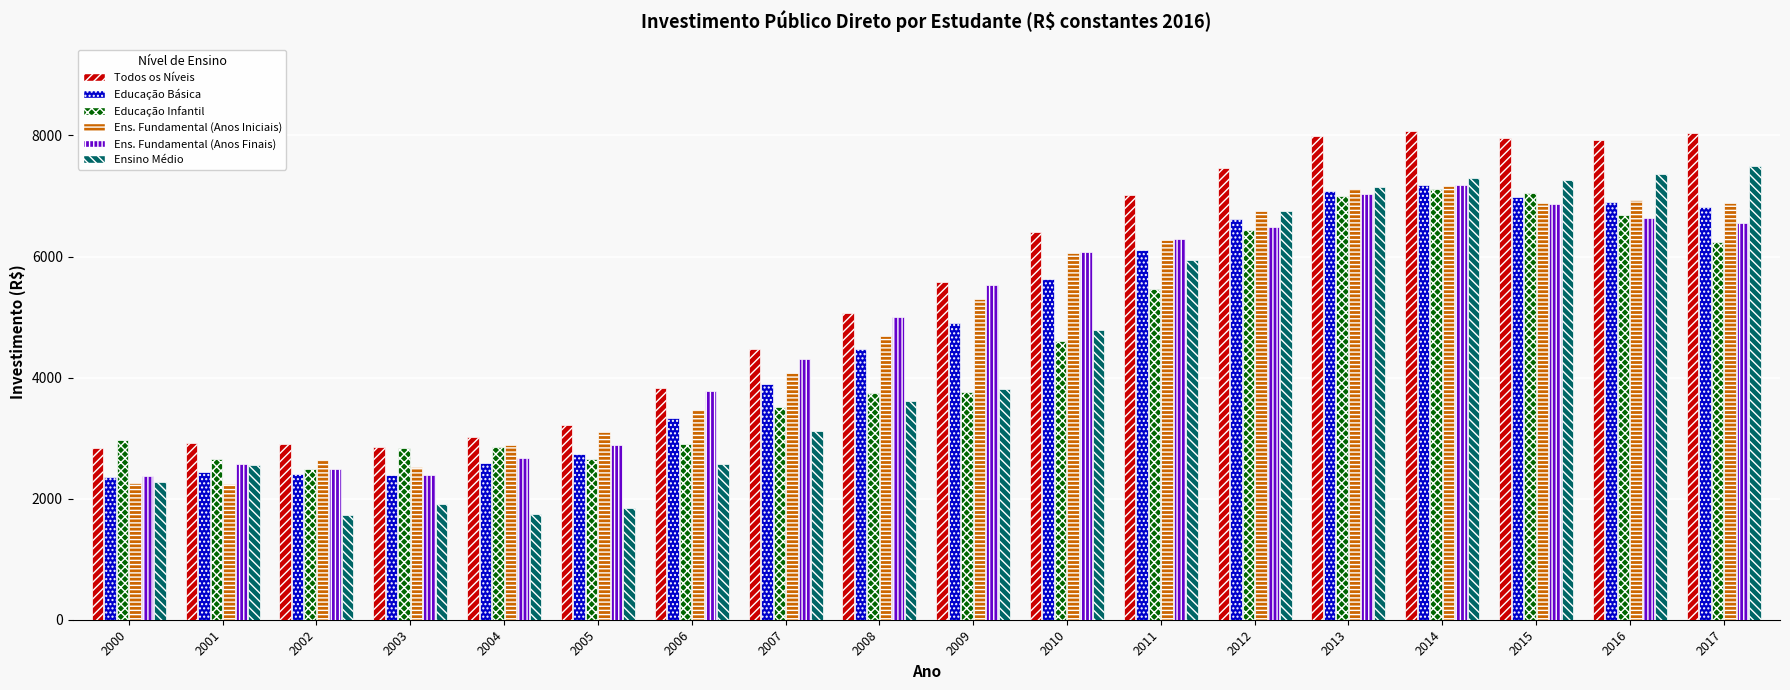

Which series has the largest range (max minus min)?

Ensino Médio